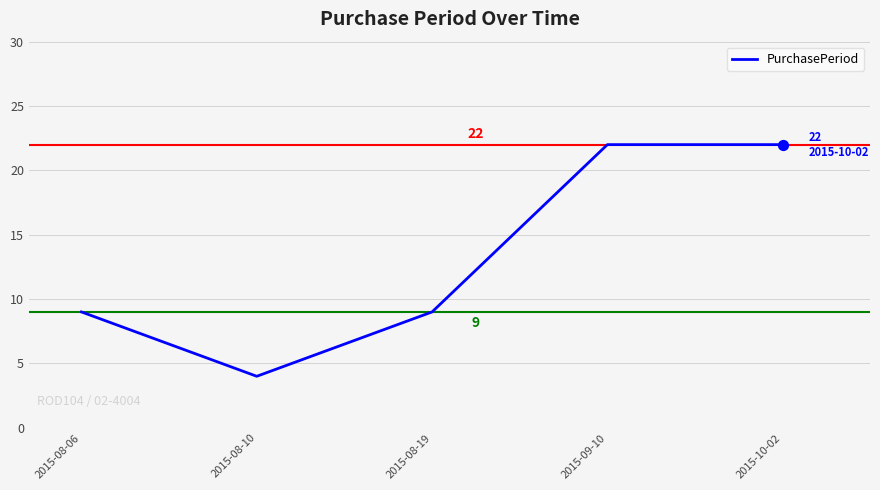

Which has a higher value, 2015-08-10 or 2015-08-19?

2015-08-19